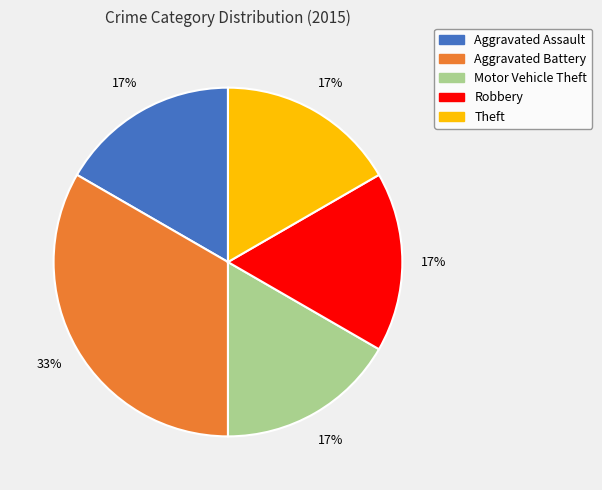

Which category has the biggest portion of the pie?

Aggravated Battery